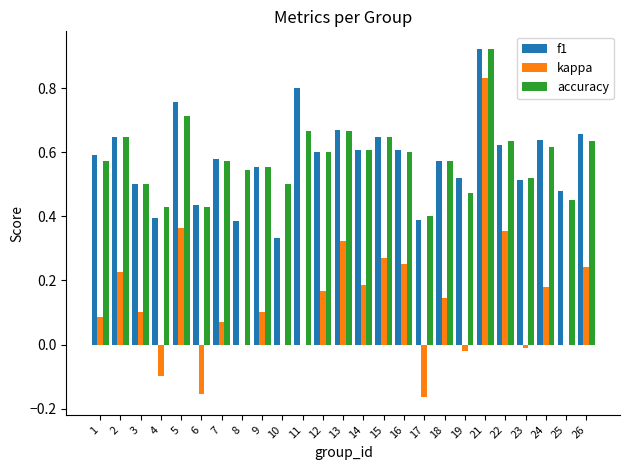

Is the value of accuracy at 12 greater than the value of kappa at 5?

Yes